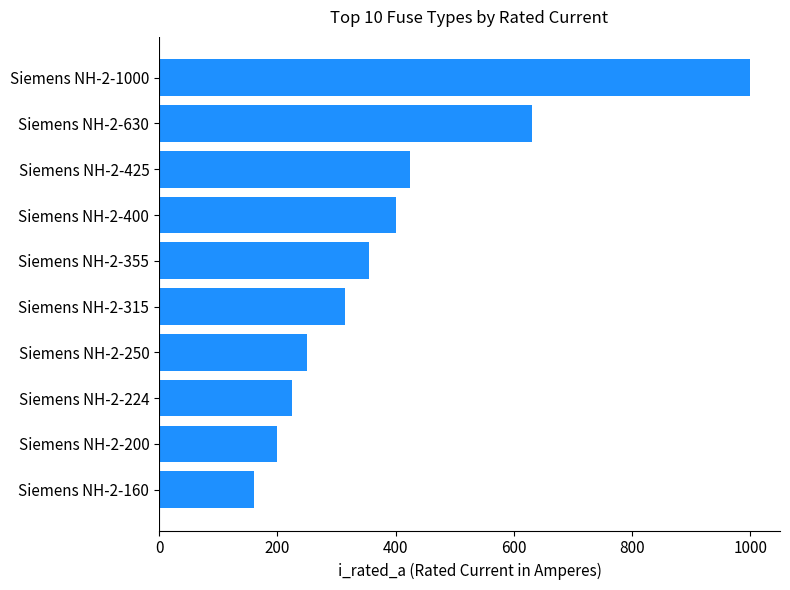

Is it true that the value at Siemens NH-2-355 is 355?

True